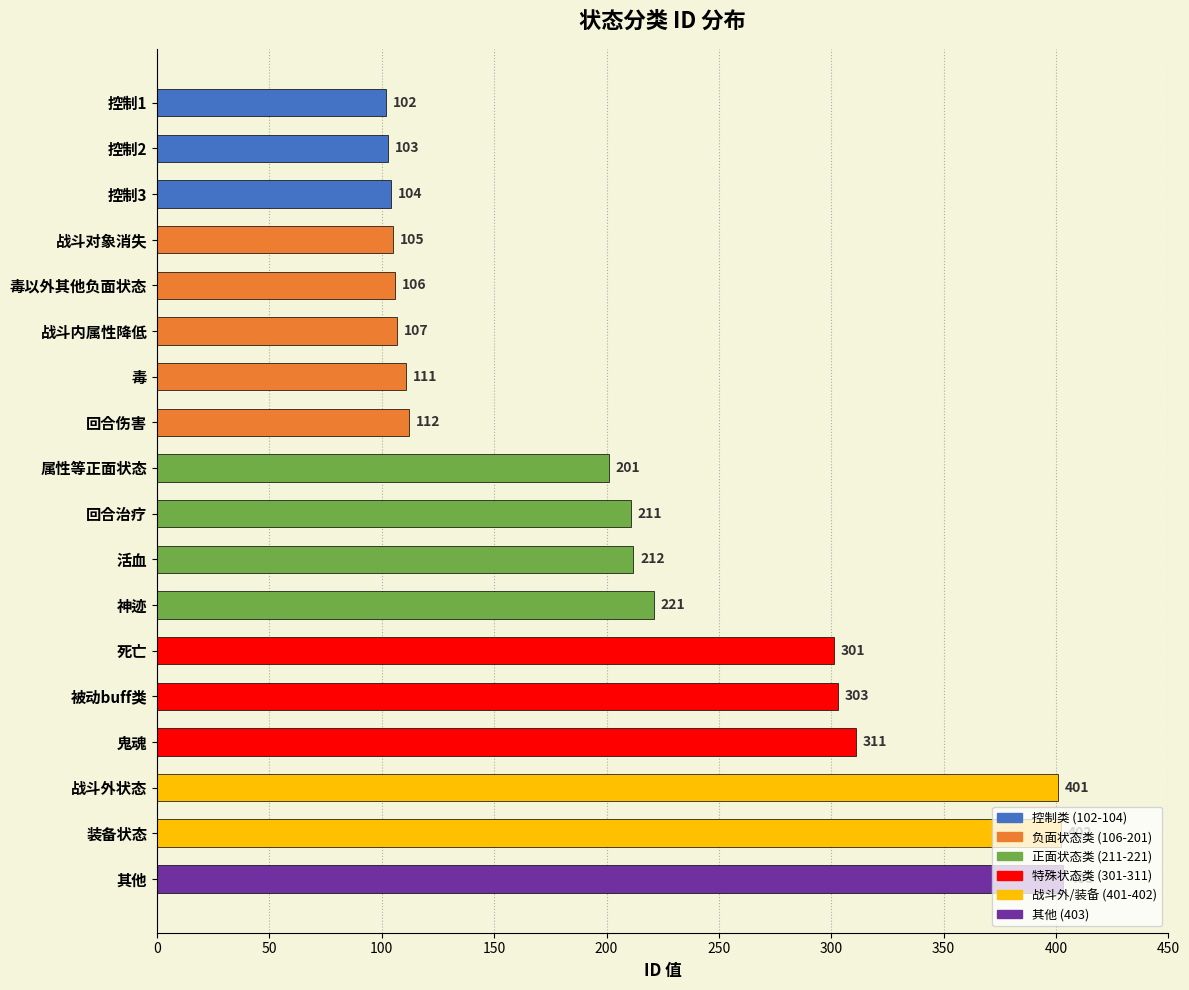

What is the minimum value shown in the chart?

102